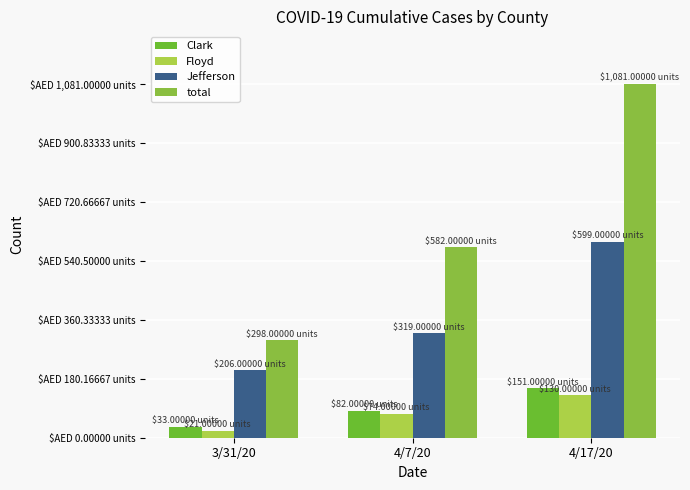

At 4/17/20, list the series in order from smallest to largest.

Floyd, Clark, Jefferson, total